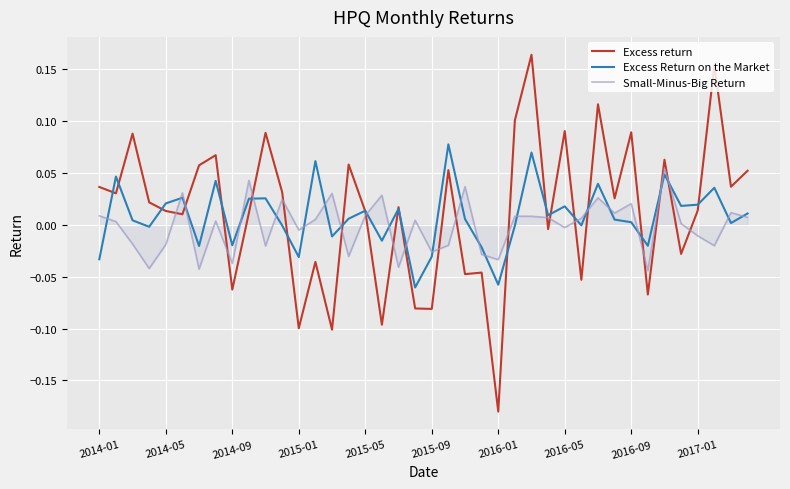

Which series has the widest spread of values?

Excess return